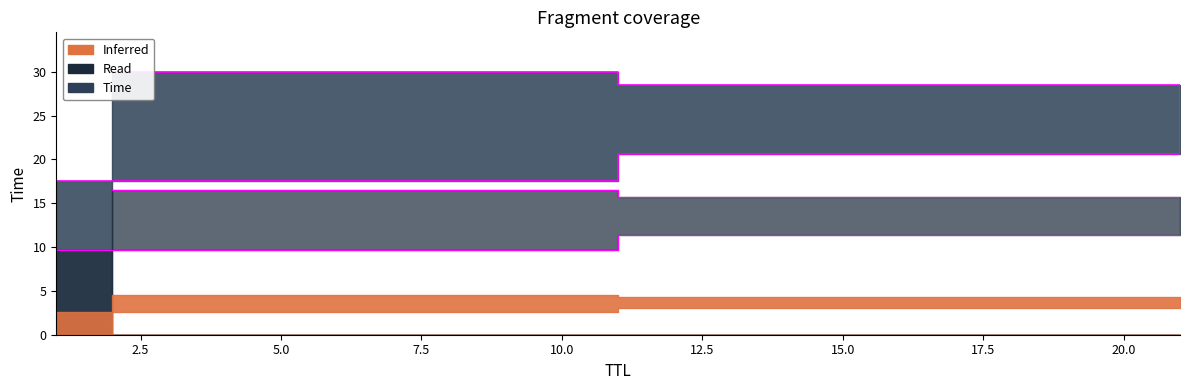

Which category has the lowest value across all series?

1